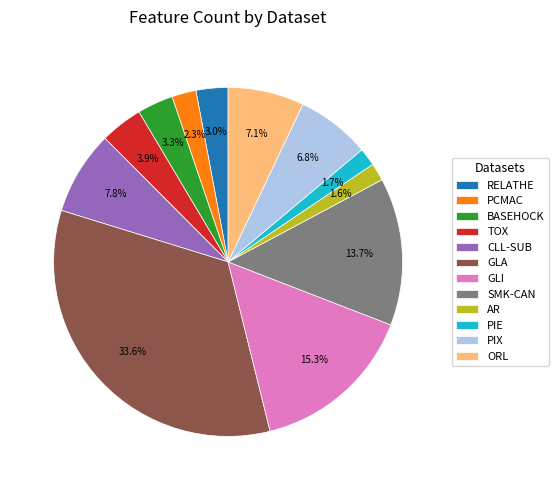

To the nearest percent, what portion does TOX represent?

4%